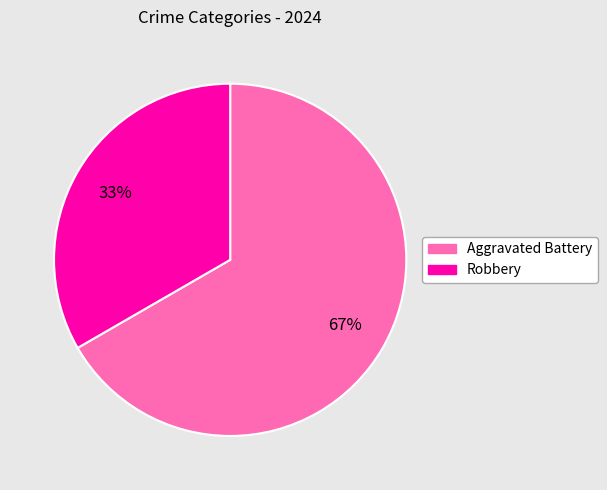

To the nearest percent, what is the average slice percentage?

50%